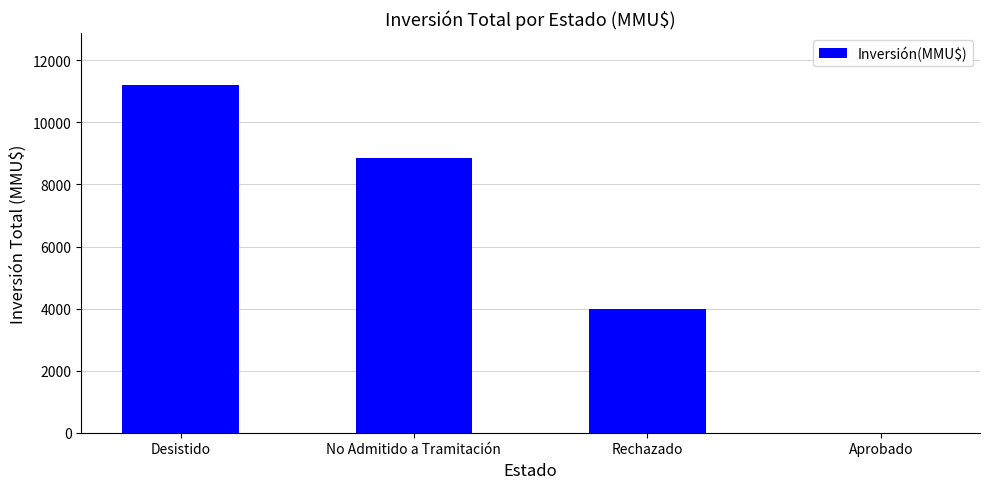

What is the change in value from Desistido to No Admitido a Tramitación?

-2334